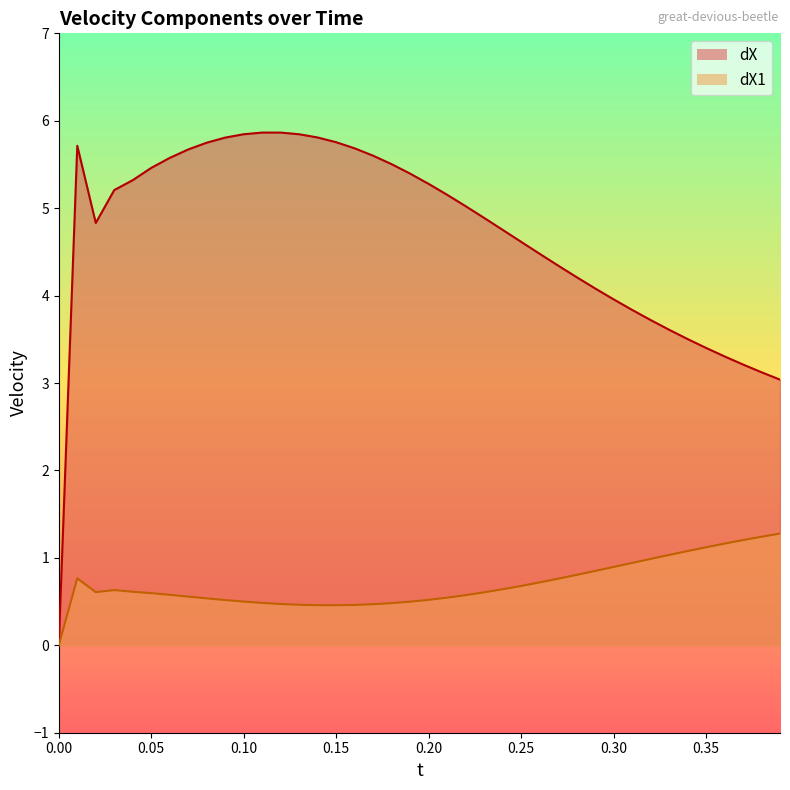

Rank the series by their maximum value, from lowest to highest.

dX1, dX